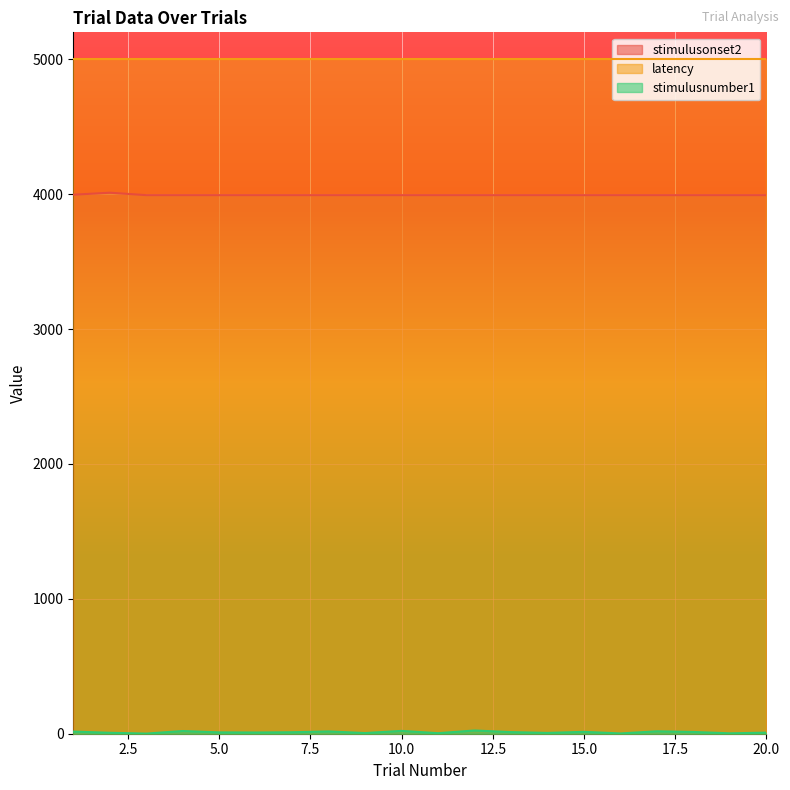

What is the lowest value of the latency series?

5000